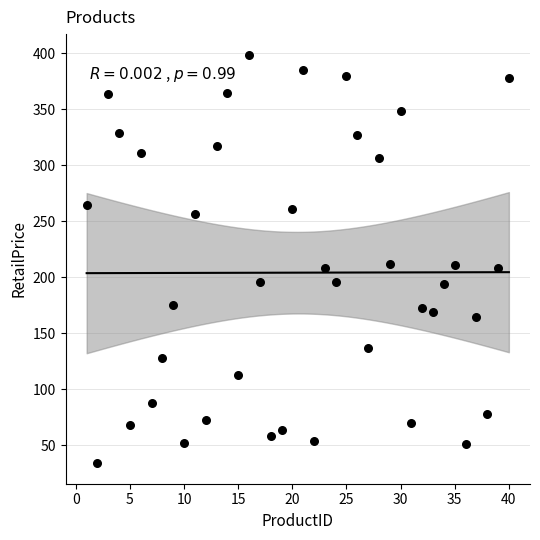

What is the range of X values (max minus min)?

39